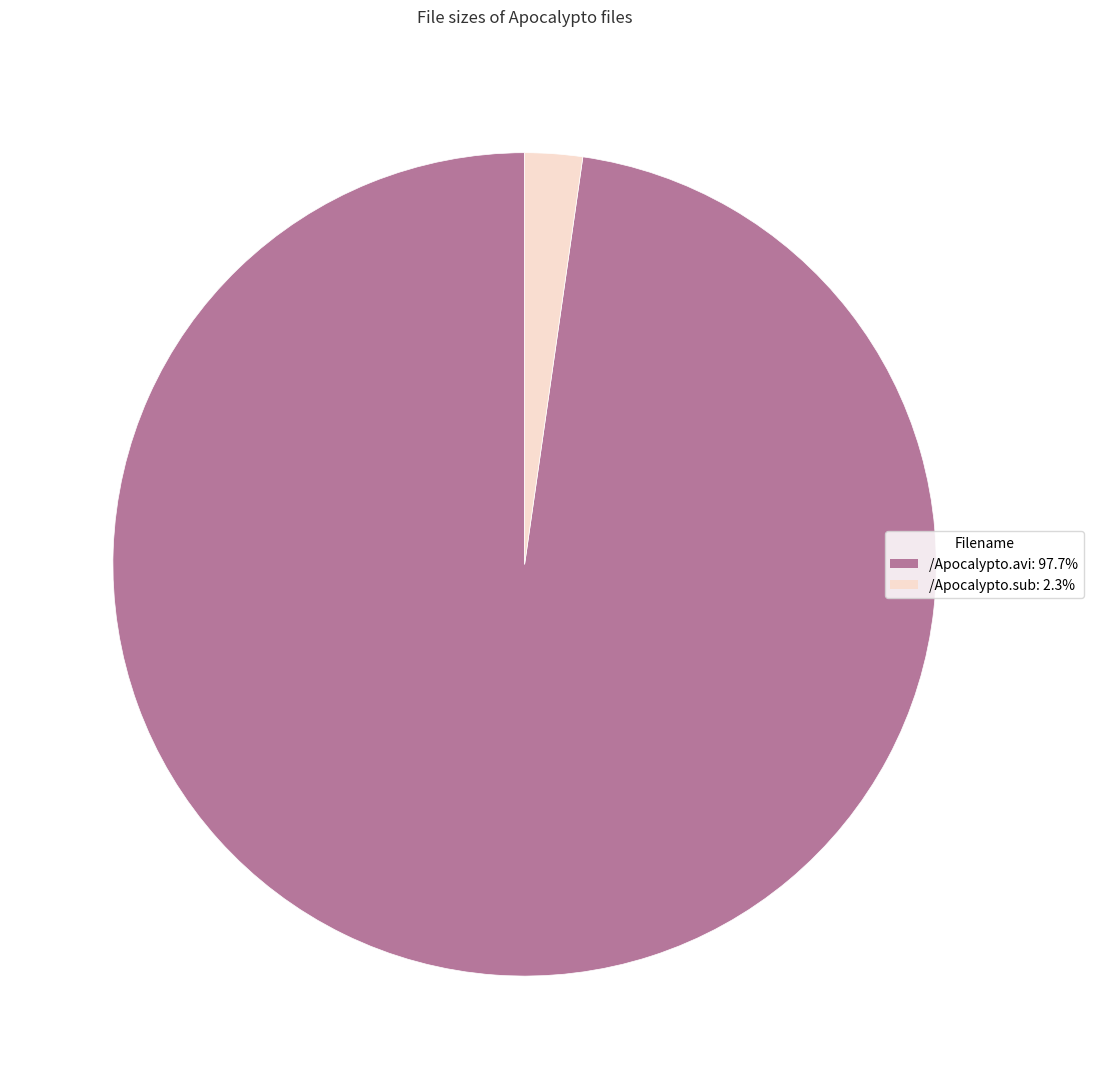

Does /Apocalypto.avi: 97.7% represent more than half of the total?

Yes